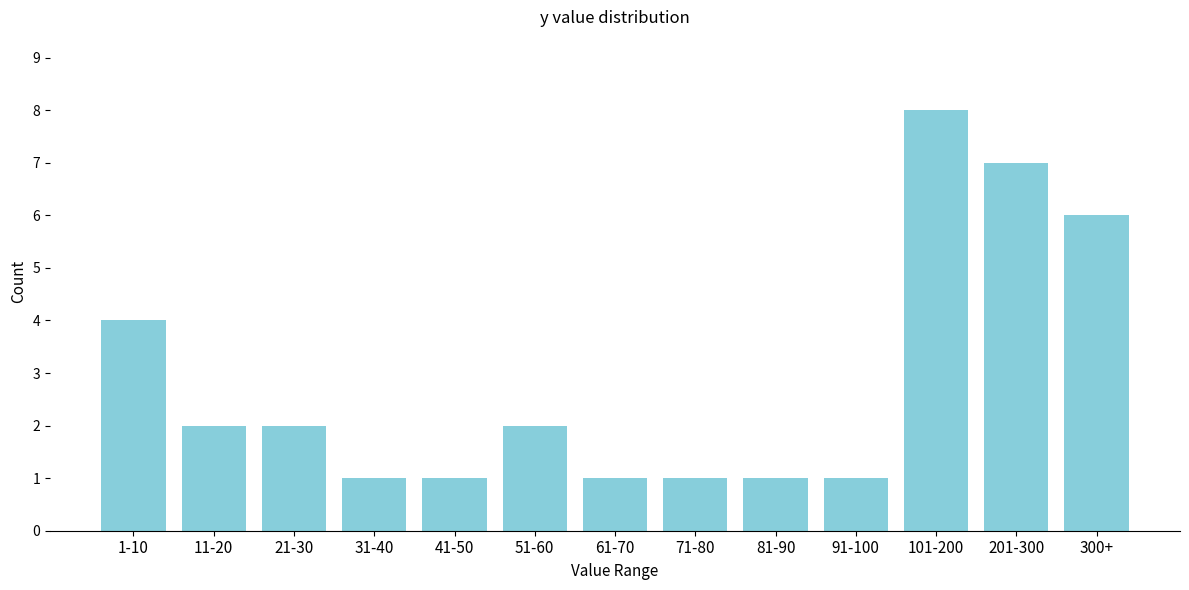

Reading left to right, list all the values displayed in this chart.

1-10=4	11-20=2	21-30=2	31-40=1	41-50=1	51-60=2	61-70=1	71-80=1	81-90=1	91-100=1	101-200=8	201-300=7	300+=6